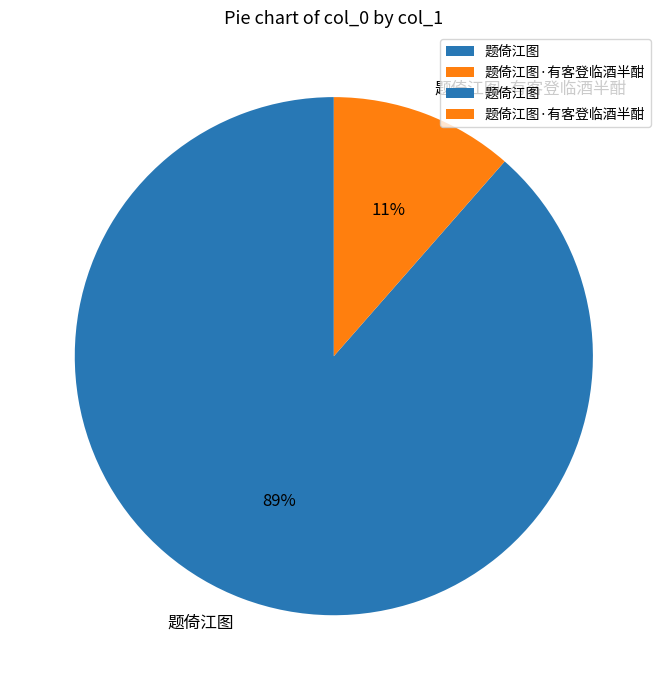

To the nearest percent, what is the combined percentage of 题倚江图·有客登临酒半酣 and 题倚江图?

100%